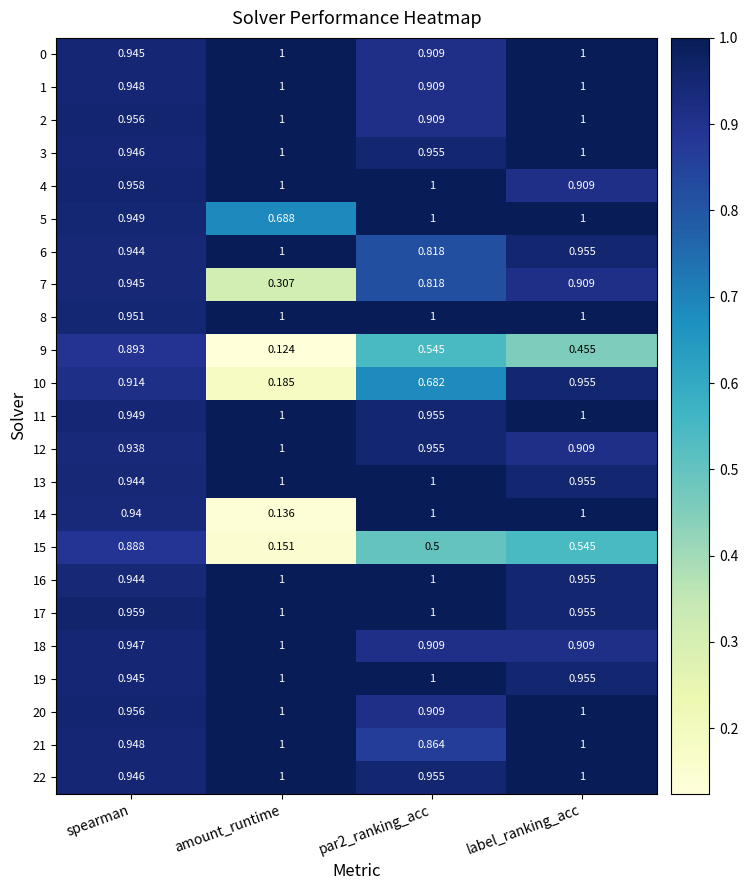

Is the value of 17 at spearman greater than the value of 9 at spearman?

Yes